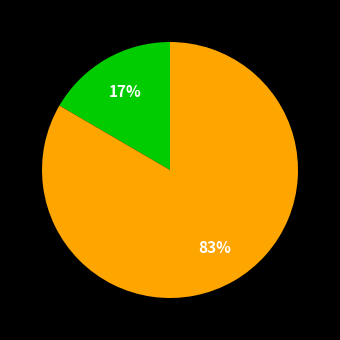

Does any single category account for the majority?

Yes